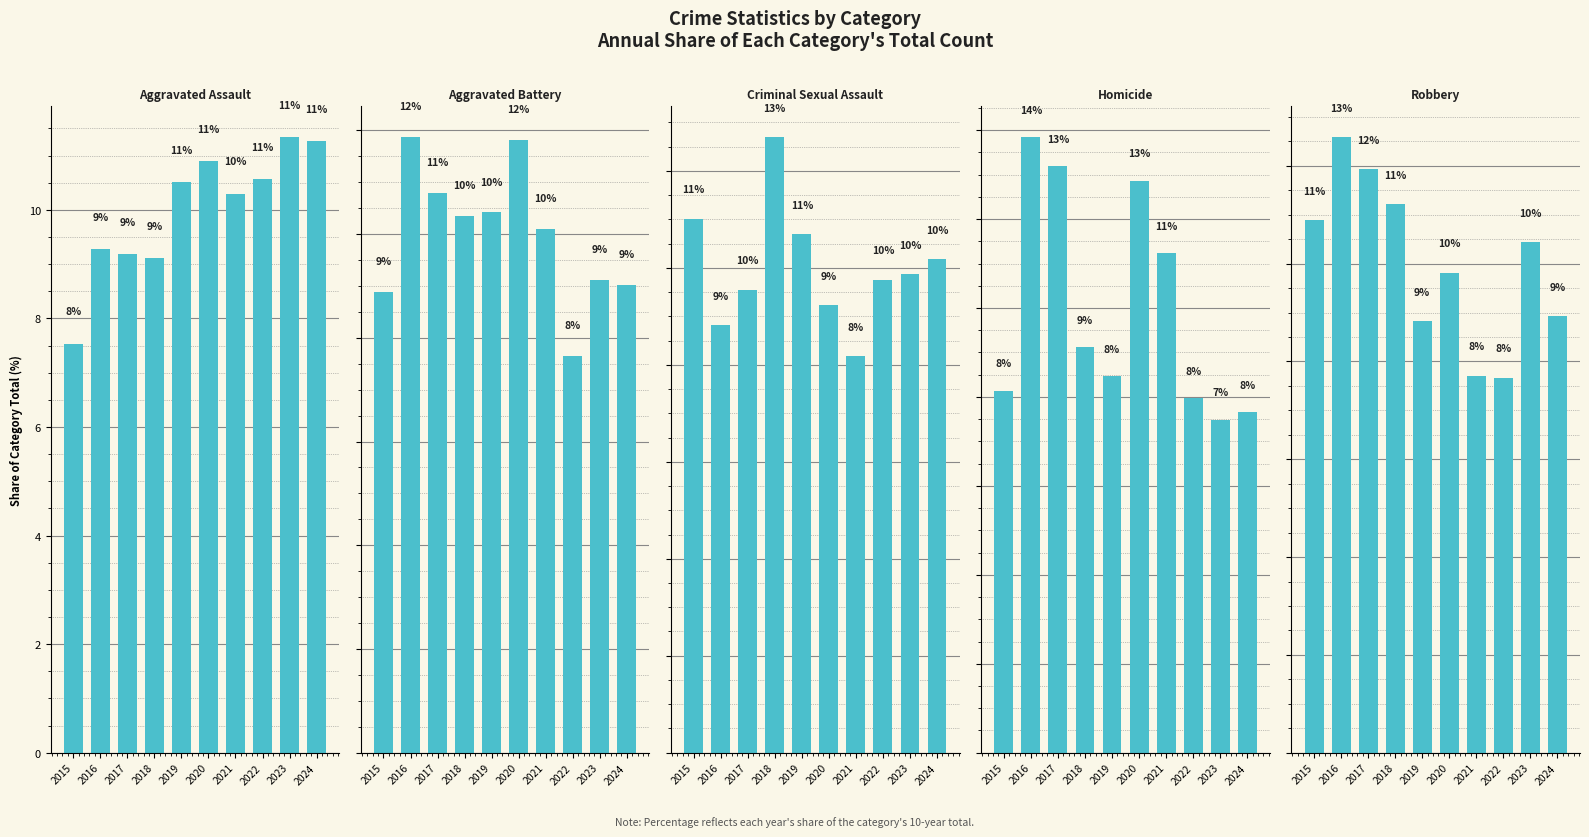

Which series has the largest total across all categories?

Aggravated Assault